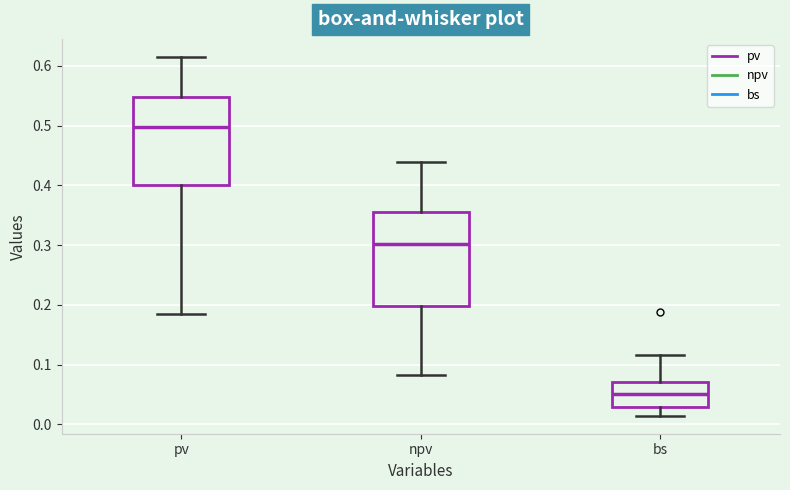

Which box's median line is the lowest?

bs